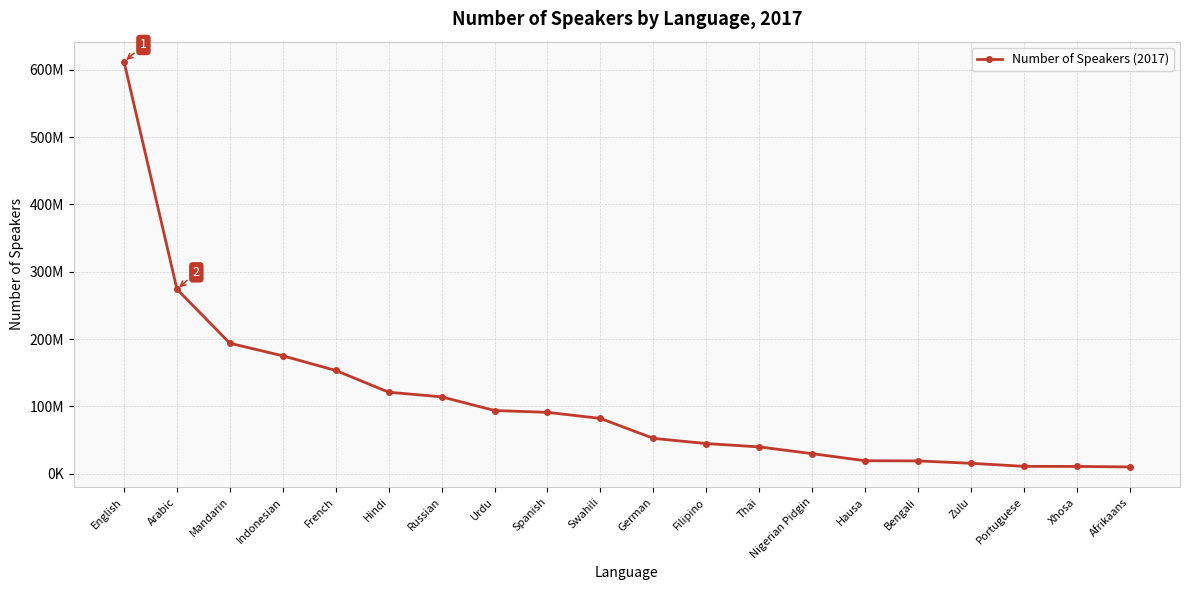

Where is the data nearest to the value 310931505?

Arabic